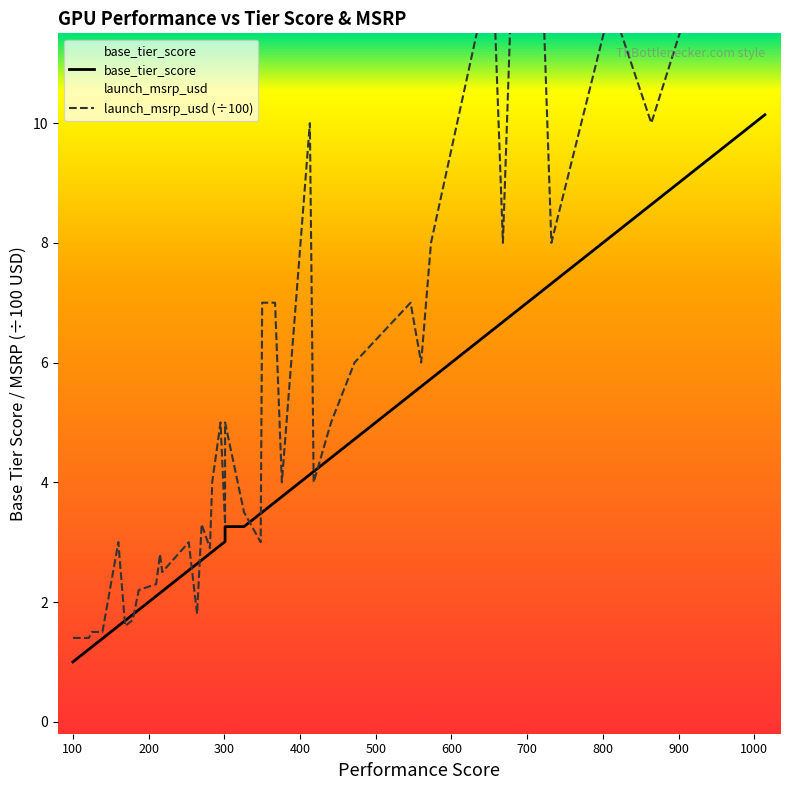

Which series has the largest total across all categories?

launch_msrp_usd